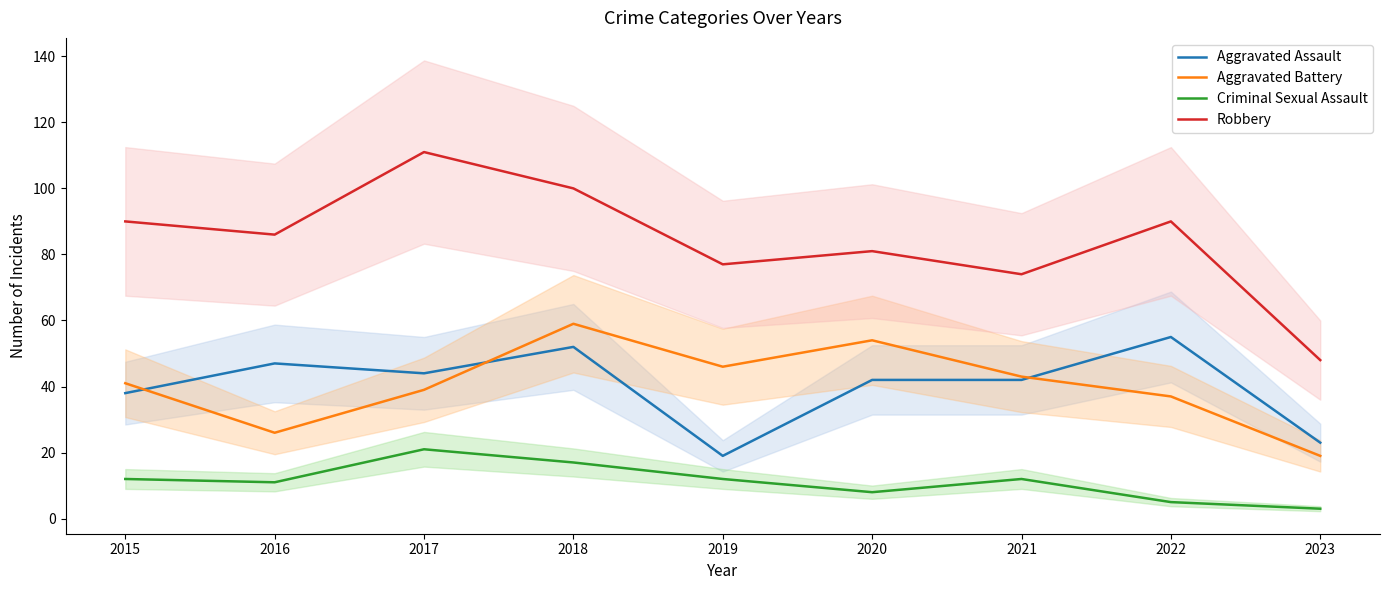

True or false: Criminal Sexual Assault and Robbery intersect in this chart.

False